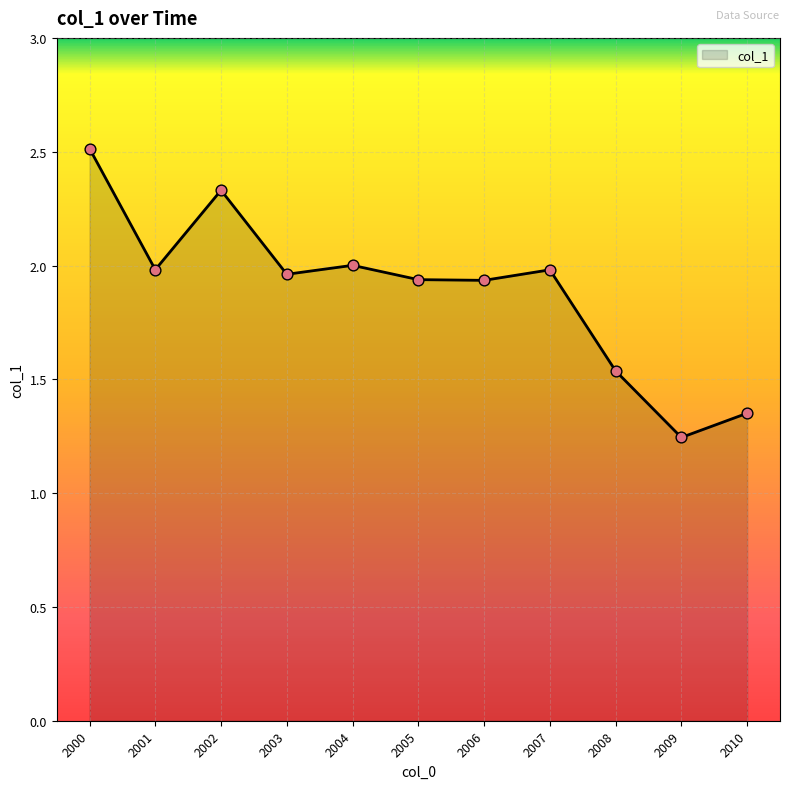

Approximately how many times larger is the value at 2000 compared to 2007?

1.3